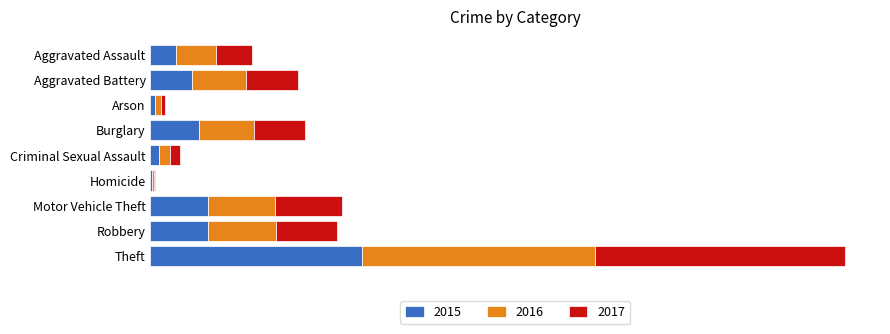

Is it true that 2017 equals 247 at Motor Vehicle Theft?

True